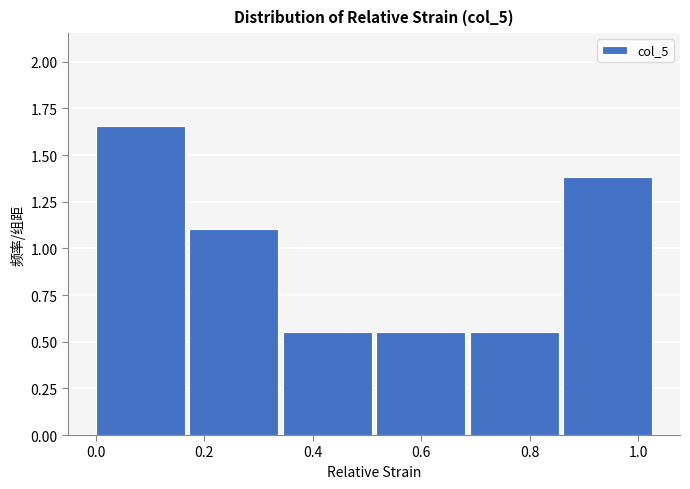

How tall is the bar that spans 0.52 to 0.68 on the x-axis? Neither the bar edges nor the heights are printed on the chart, so give them approximately, as read against the axes.

0.55